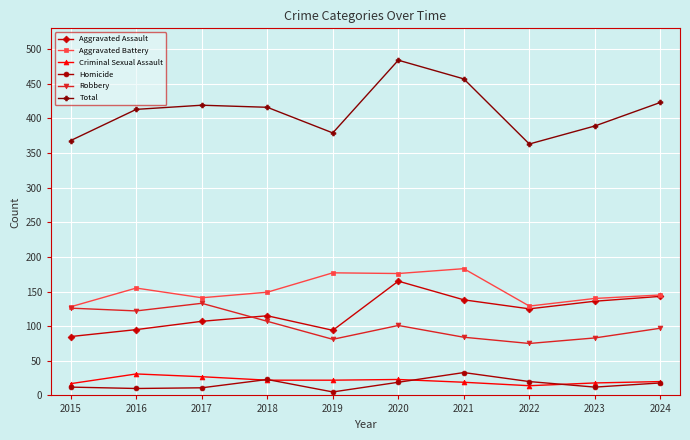

At which category is the sum across all series the highest?

2020